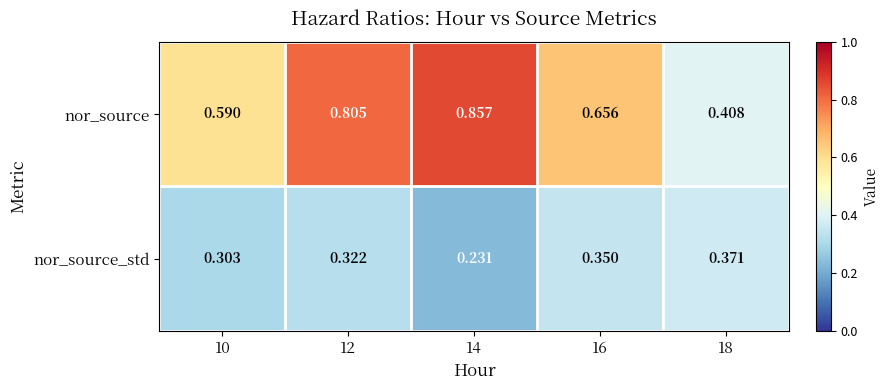

Is the value of nor_source_std at 16 greater than the value of nor_source at 10?

No